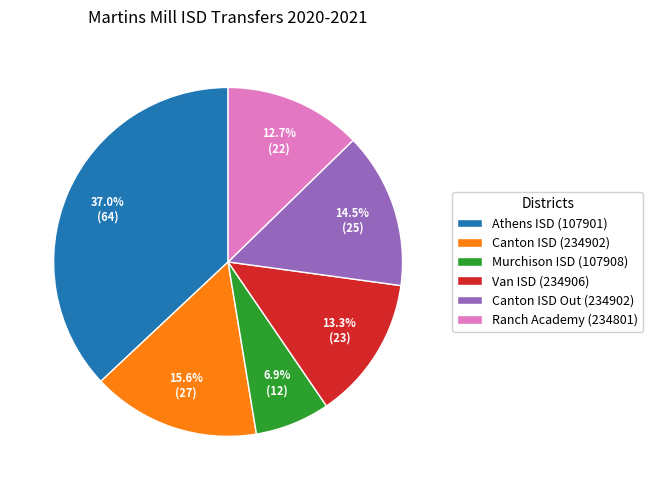

Approximately how many times larger is the value at Canton ISD Out (234902) compared to Van ISD (234906)?

1.1